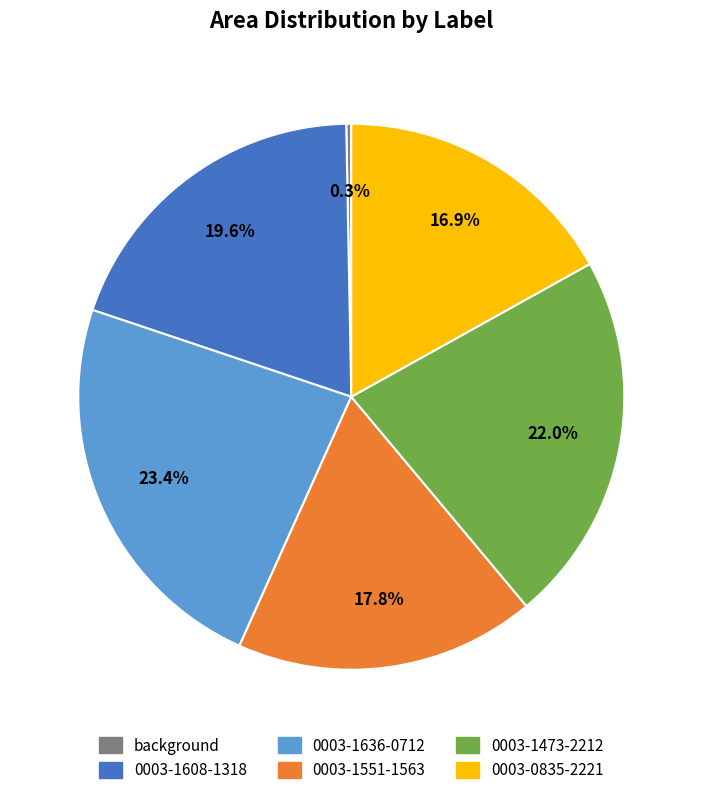

What is the total percentage of background and 0003-1636-0712?

23.7%